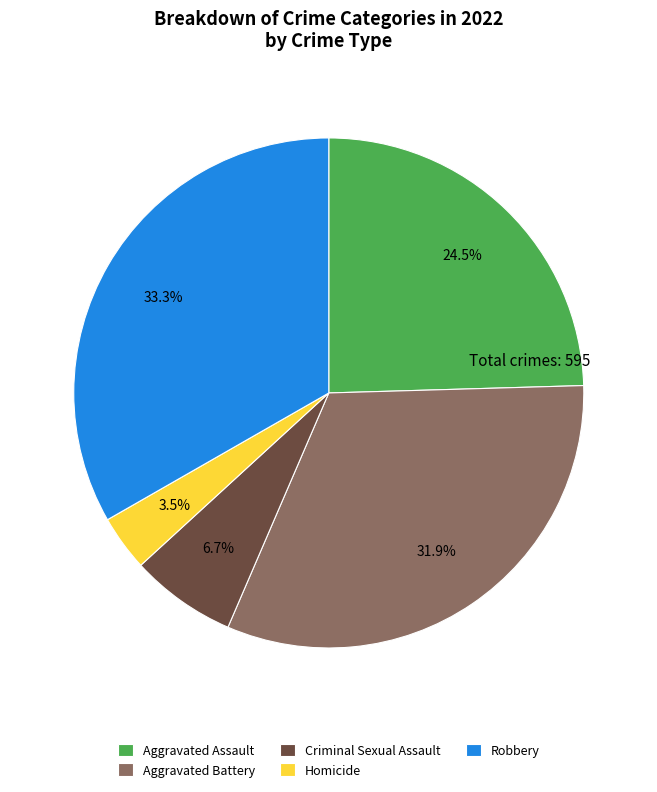

Between Robbery and Aggravated Assault, which is larger?

Robbery